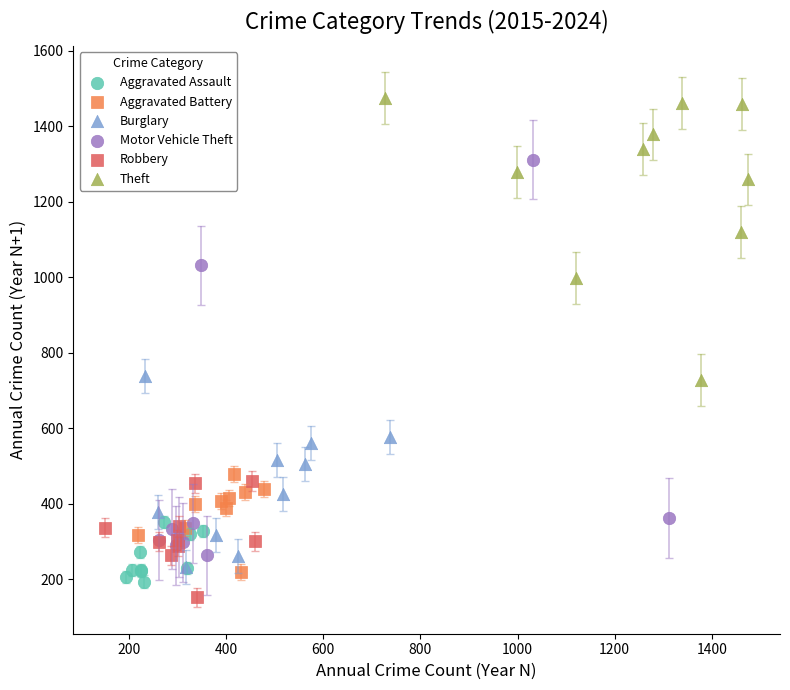

Which series reaches the maximum Y coordinate?

Theft